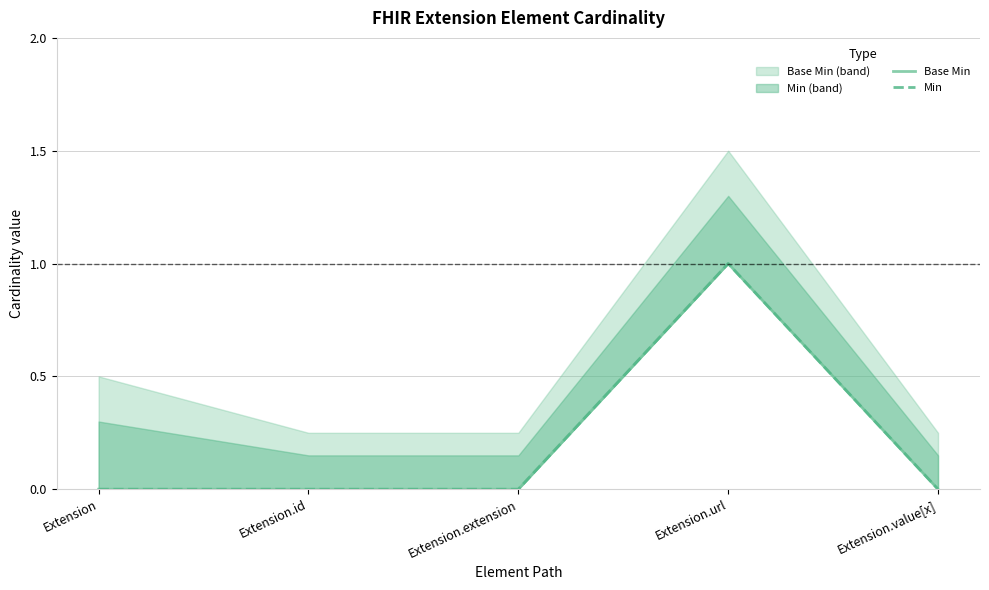

The Base Min series shows 0 at Extension.id. True or false?

False